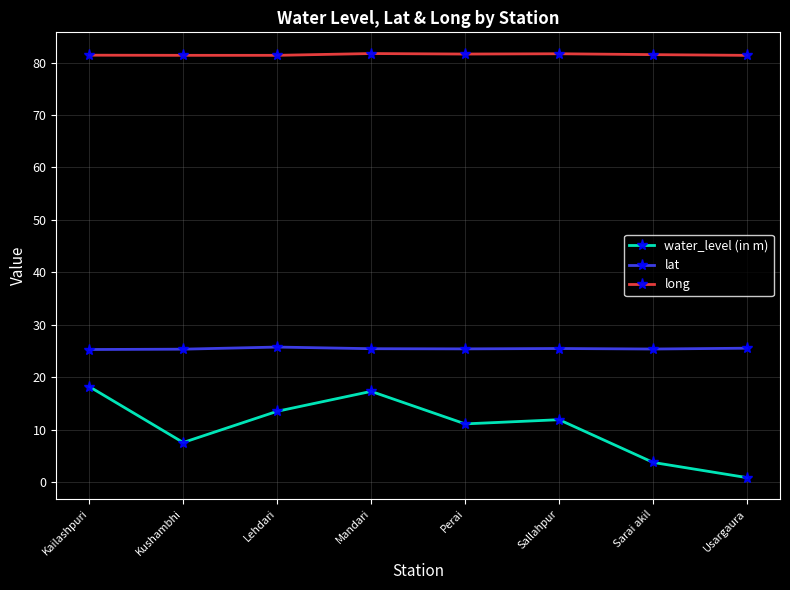

True or false: water_level (in m) has a value of 0.8 at Sarai akil.

False